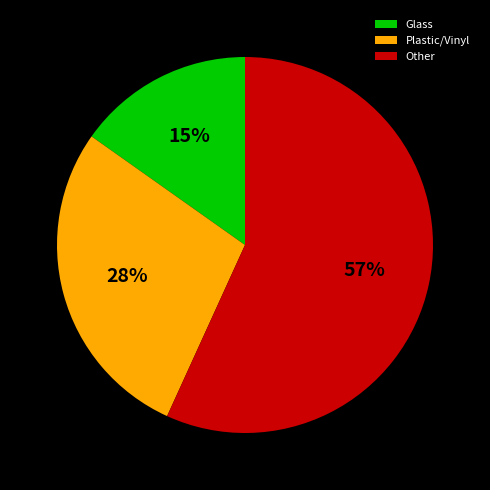

The Plastic/Vinyl slice represents 28% of the pie. True or false?

True